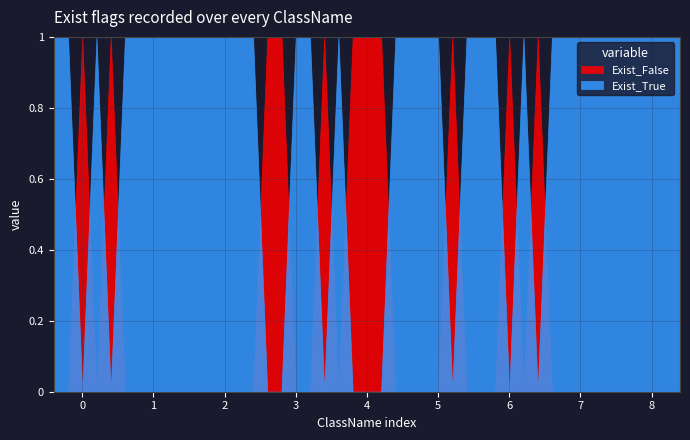

True or false: Exist_False and Exist_True cross at least once.

True